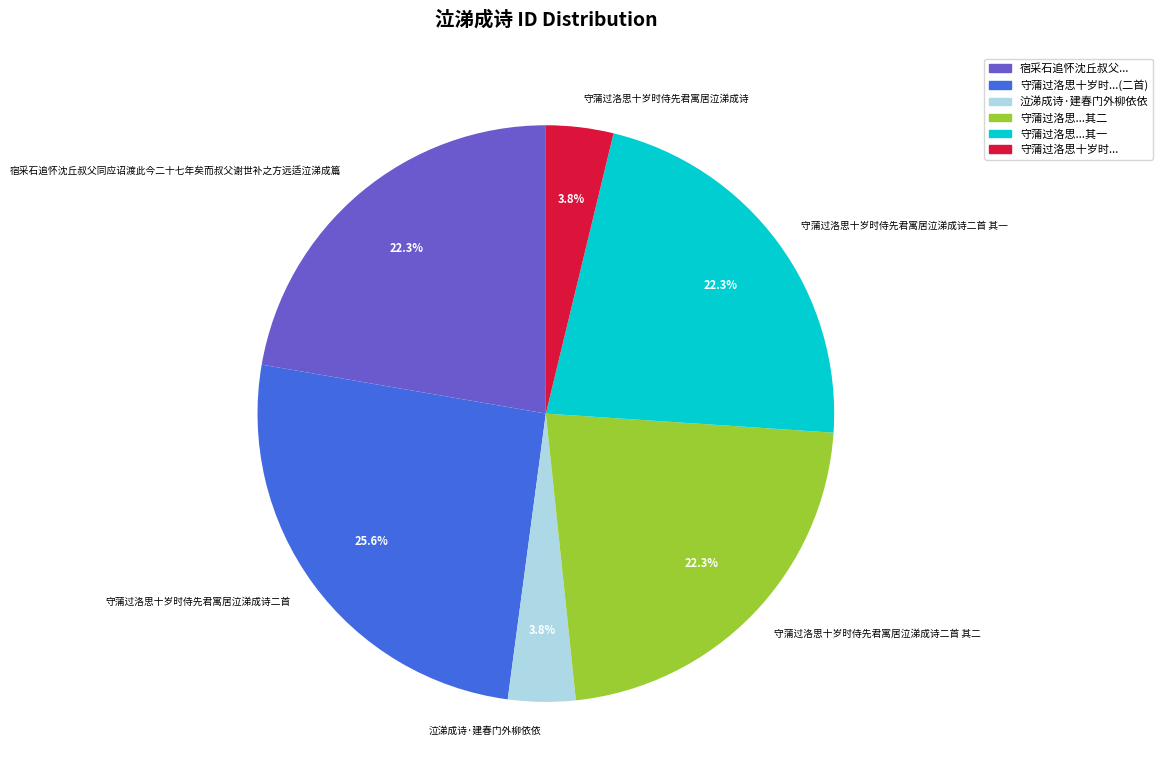

The 泣涕成诗·建春门外柳依依 slice represents 4% of the pie. True or false?

True